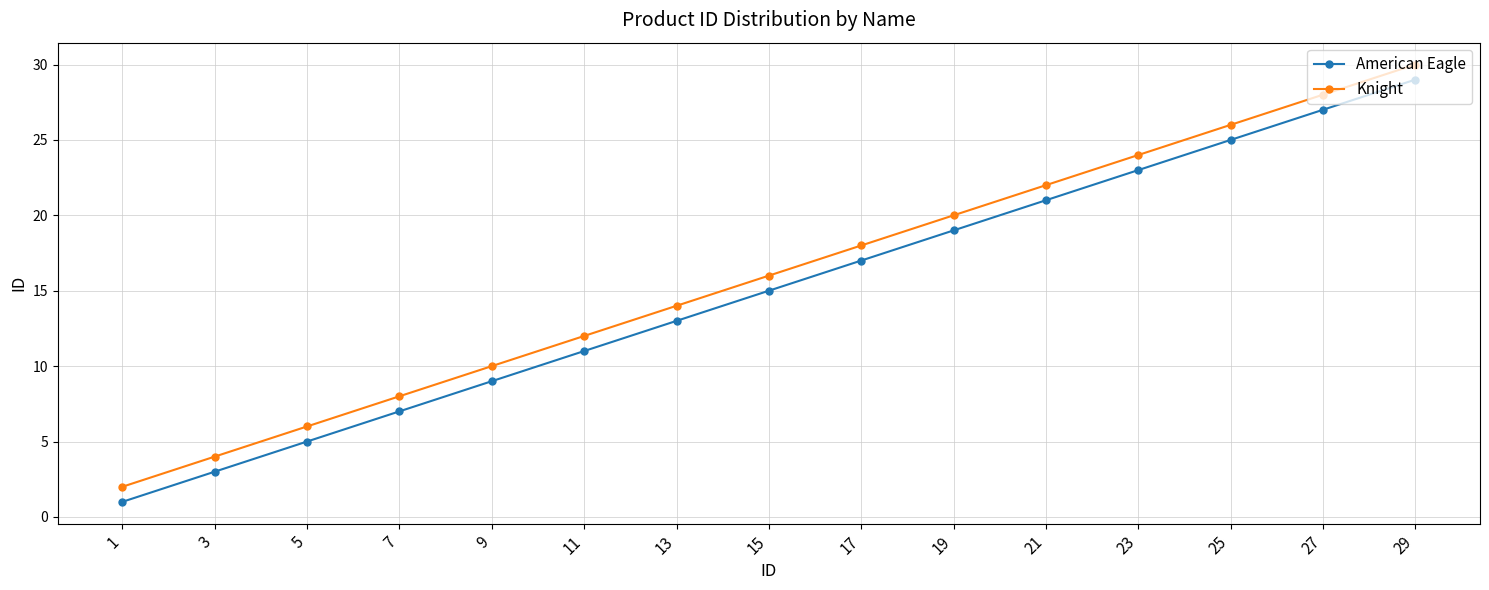

The Knight series shows 5 at 11. True or false?

False